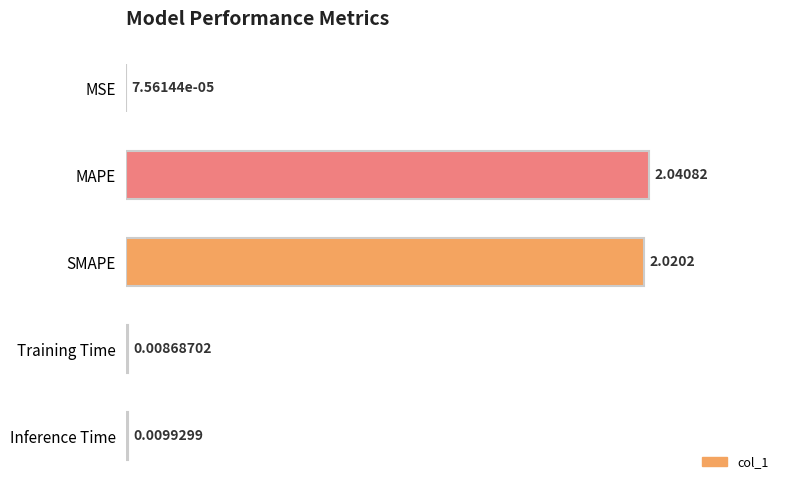

What is the sum of all values?

4.1